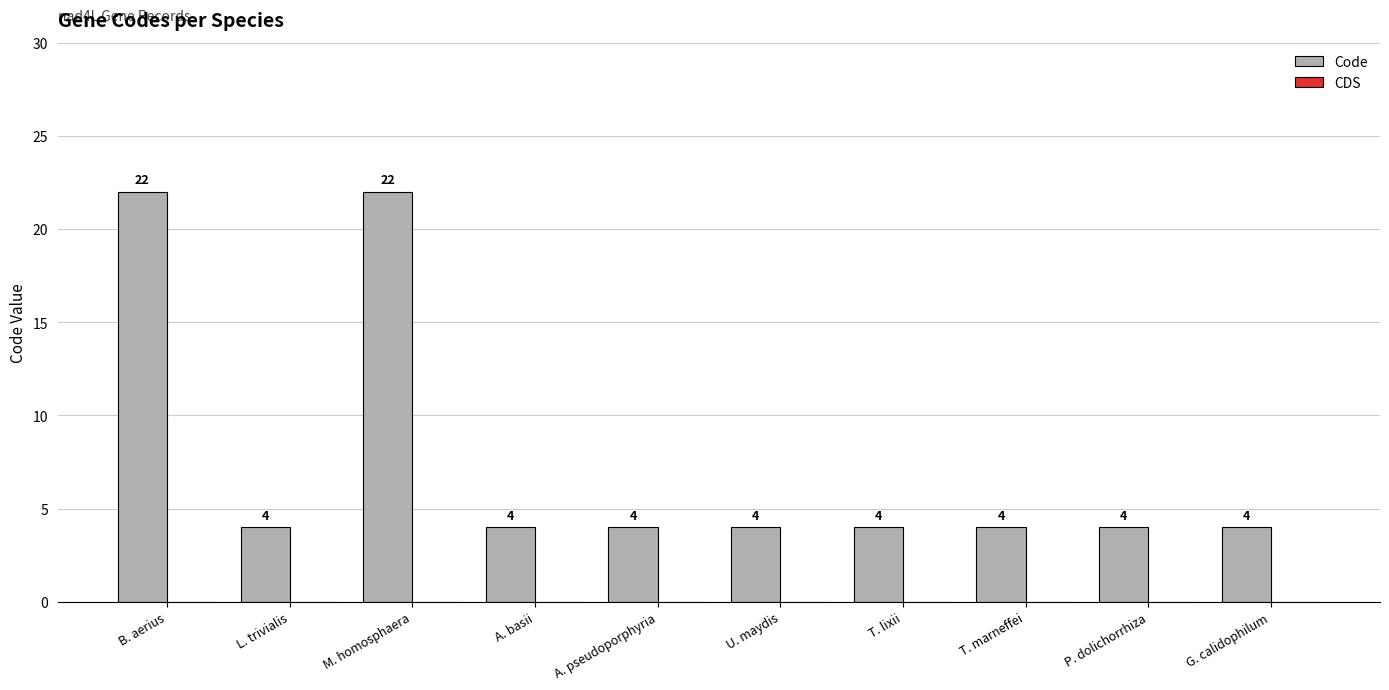

What is the minimum value shown in the chart?

4